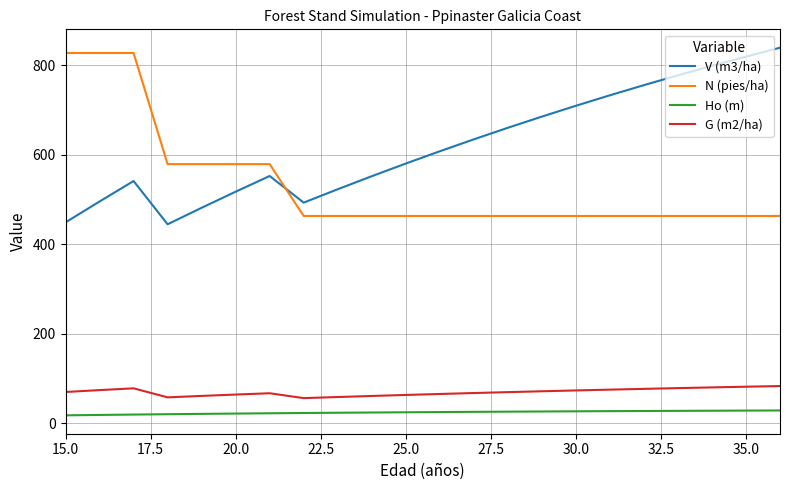

What is the maximum value shown in the chart?

839.4